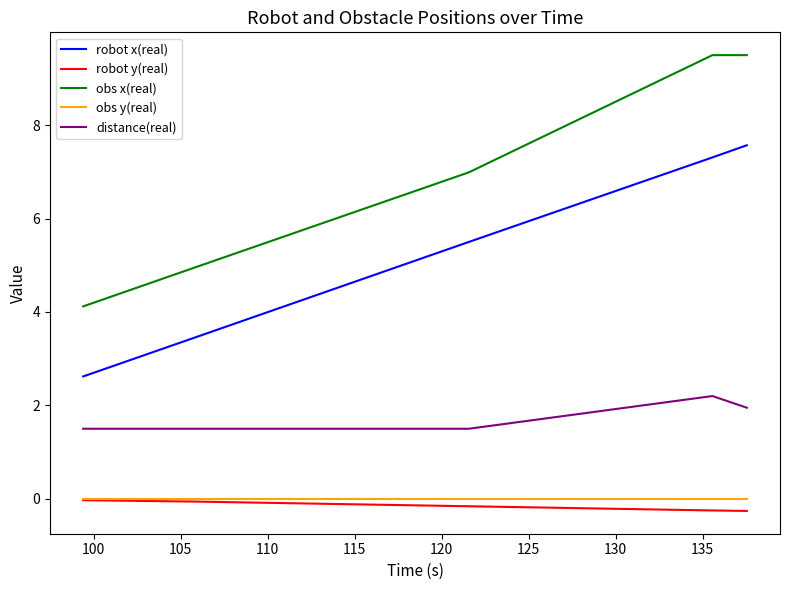

What is the maximum value shown in the chart?

9.5